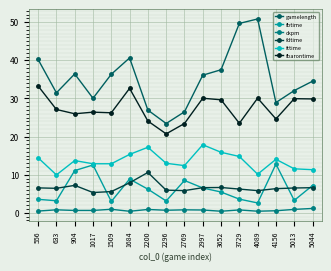

Is this an area chart (filled region under the line)?

No